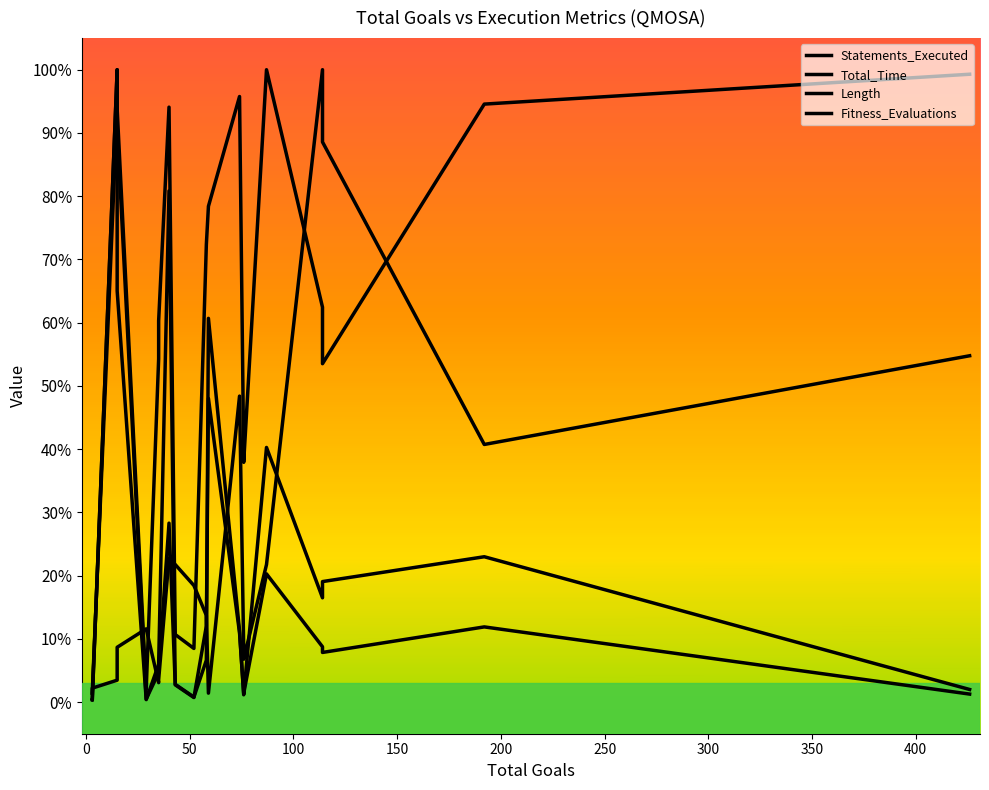

In Length, how many points are lower than both neighbors (excluding endpoints)?

4